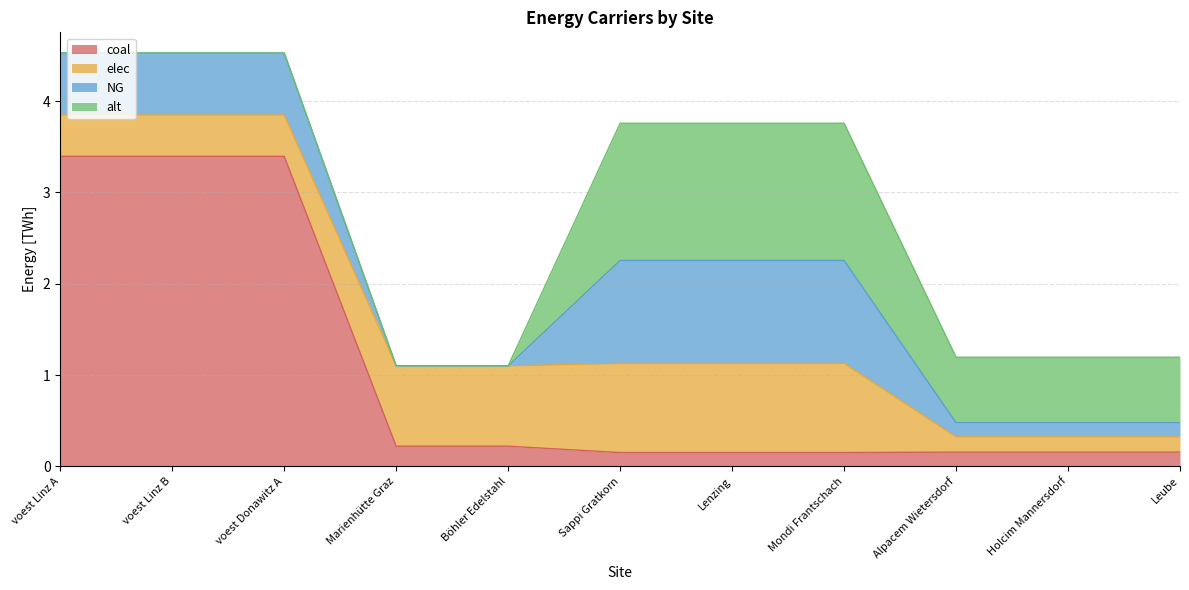

What are all the series names shown in the legend?

coal, elec, NG, alt